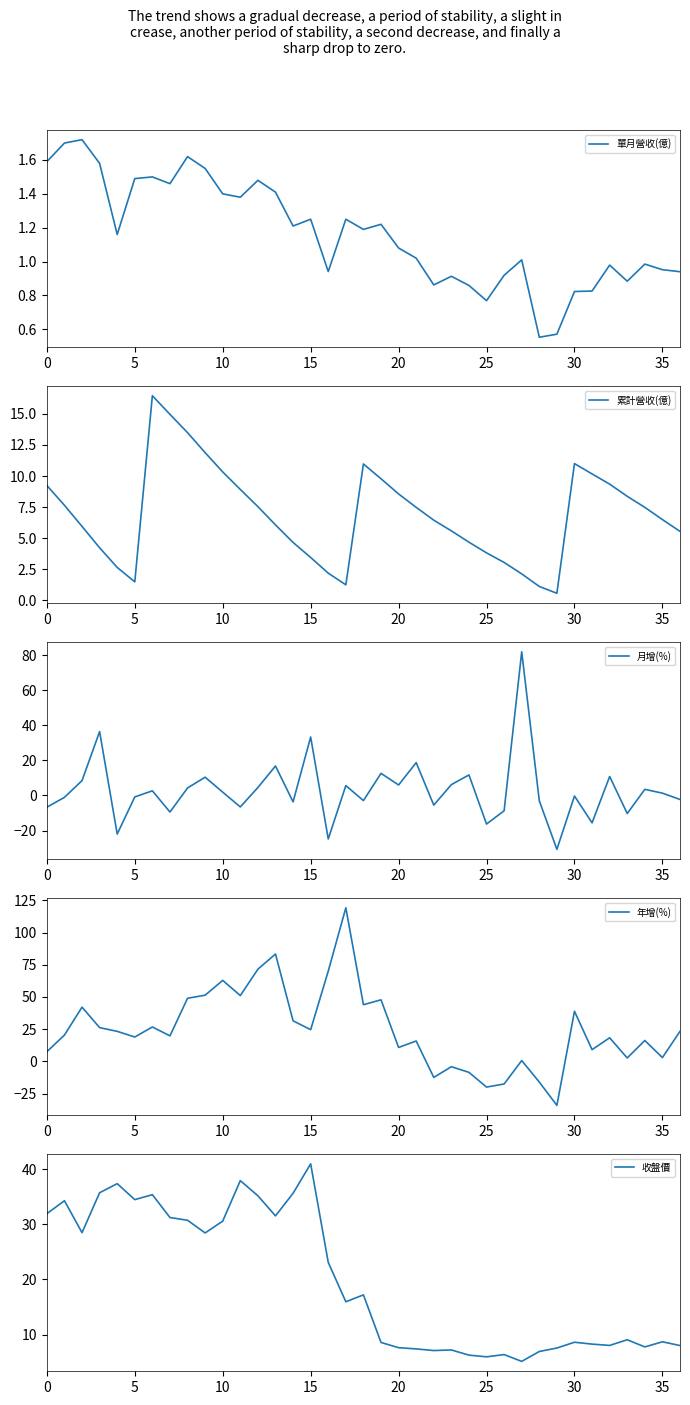

What is the maximum value for 月增(%)?

81.9